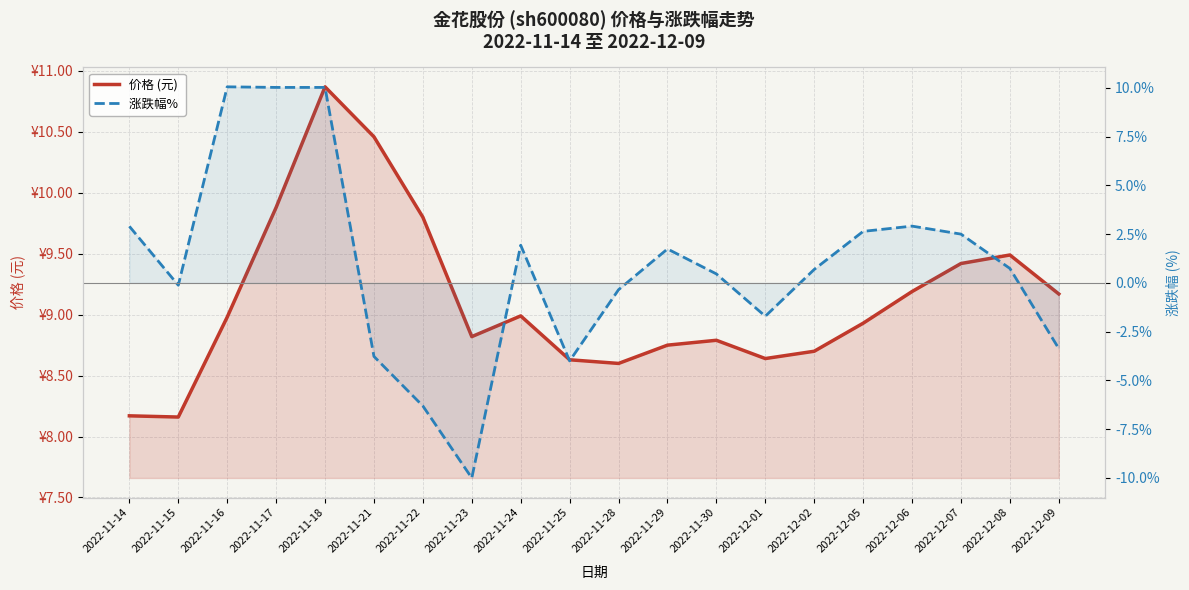

True or false: 价格 (元) and 涨跌幅%  cross at least once.

True